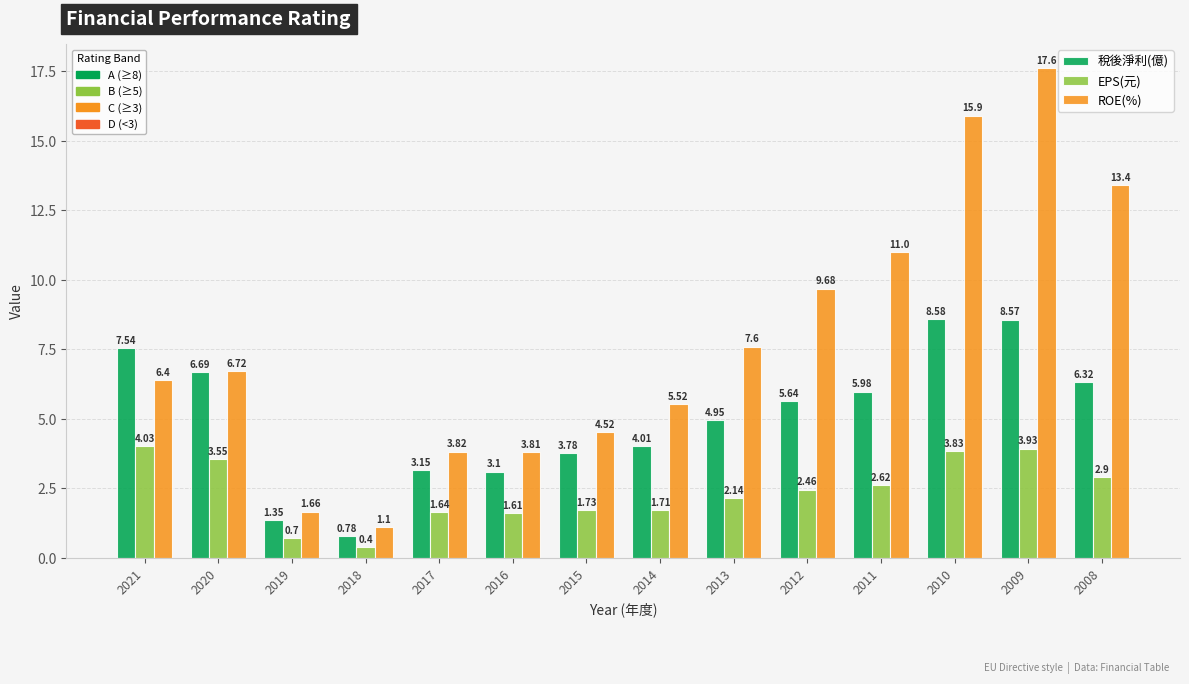

At which category is the sum across all series the highest?

2009